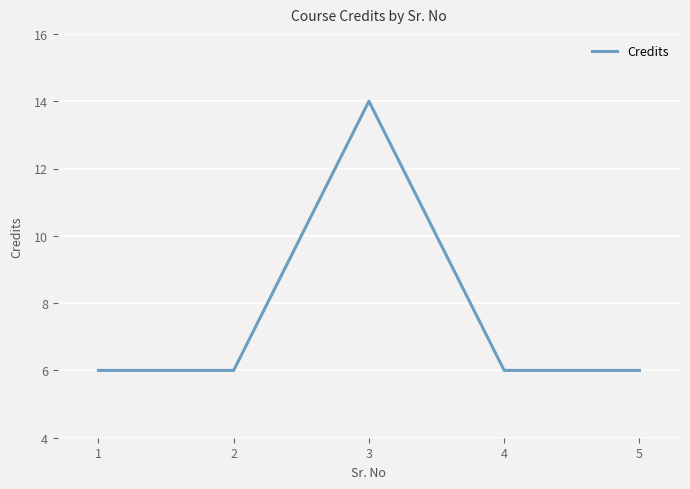

What is the average value?

8